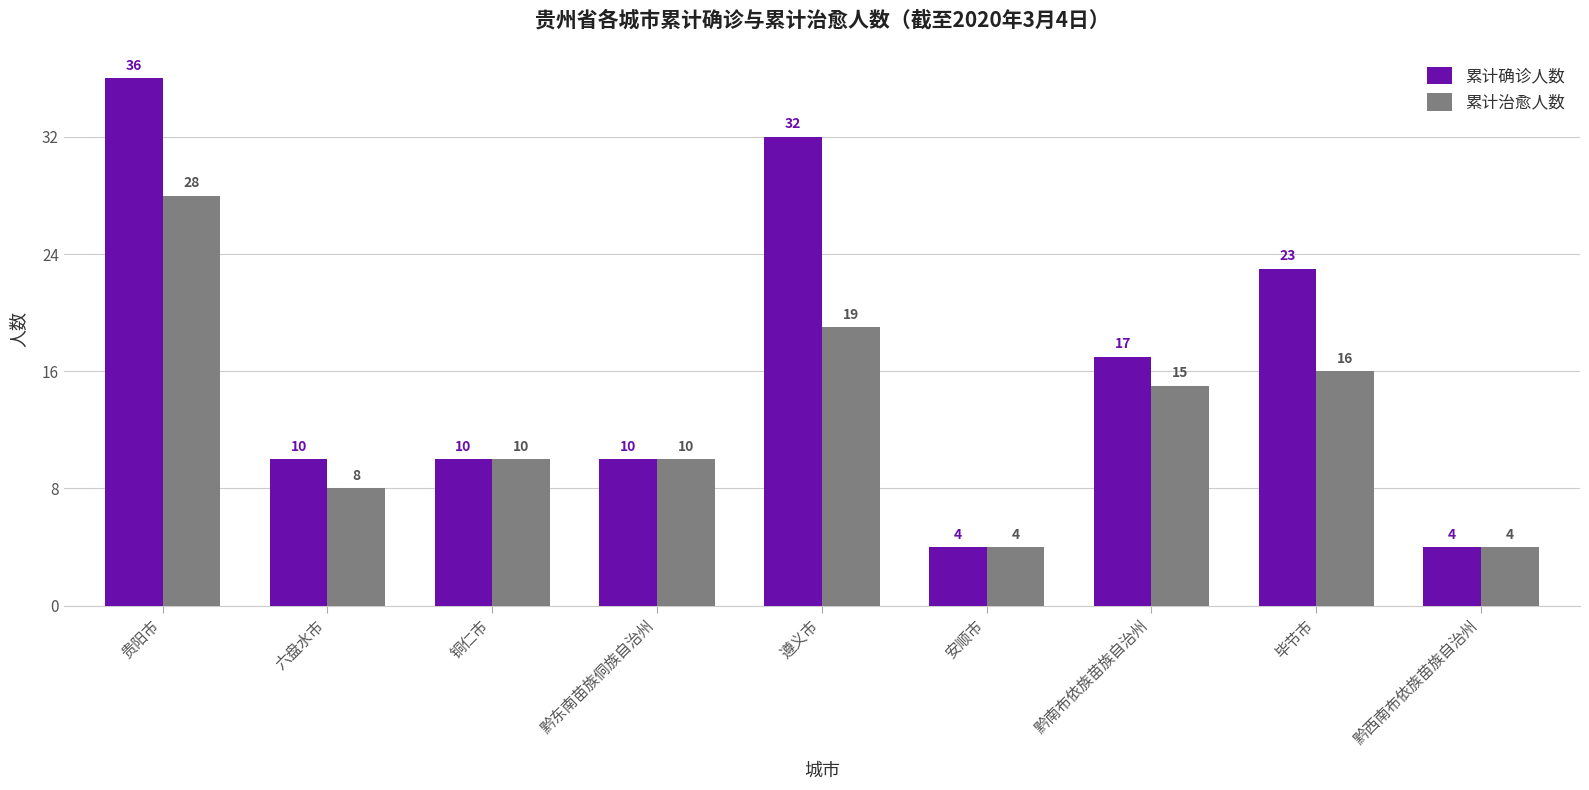

What is the average value of the 累计确诊人数 series?

16